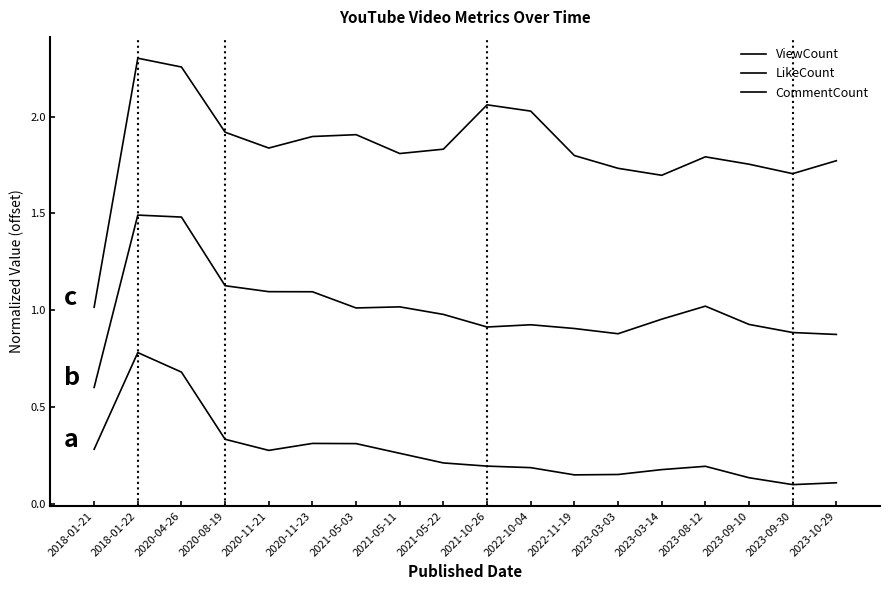

Rank the series at 2023-09-10 from lowest to highest value.

ViewCount, LikeCount, CommentCount